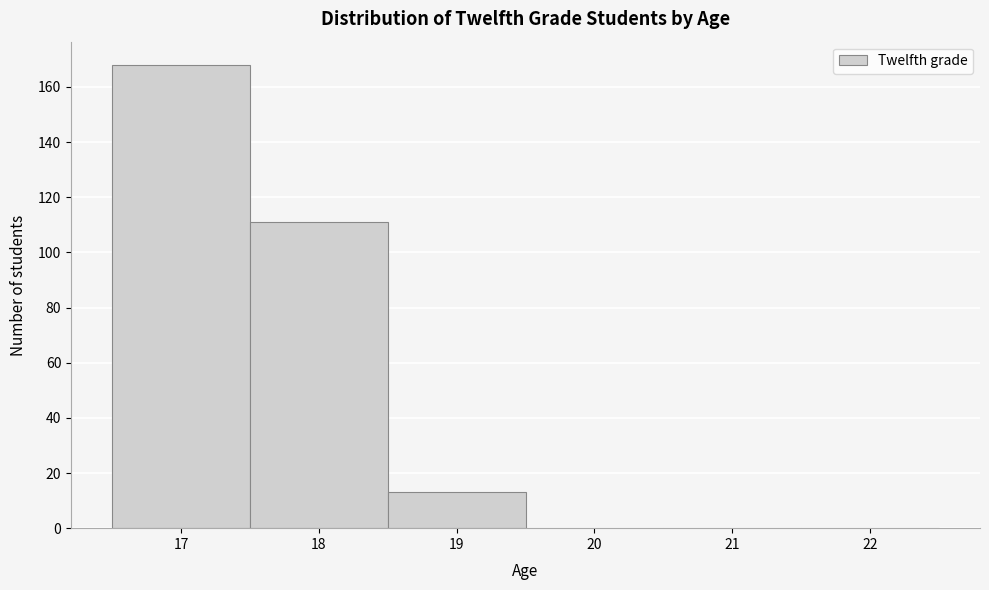

How tall is the bar that spans 17.5 to 18.5 on the x-axis? The values are not printed on the chart, so give them approximately, as read against the axis.

112